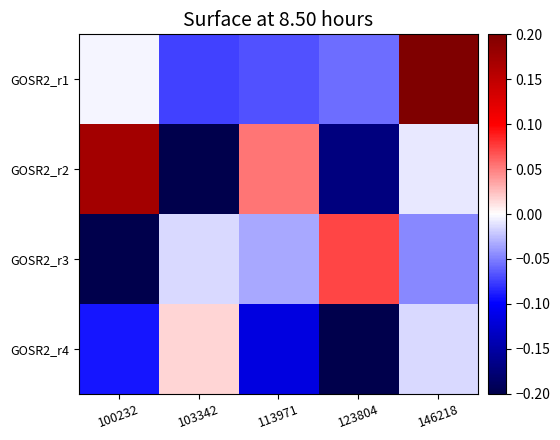

At how many categories does at least one series exceed 0?

5